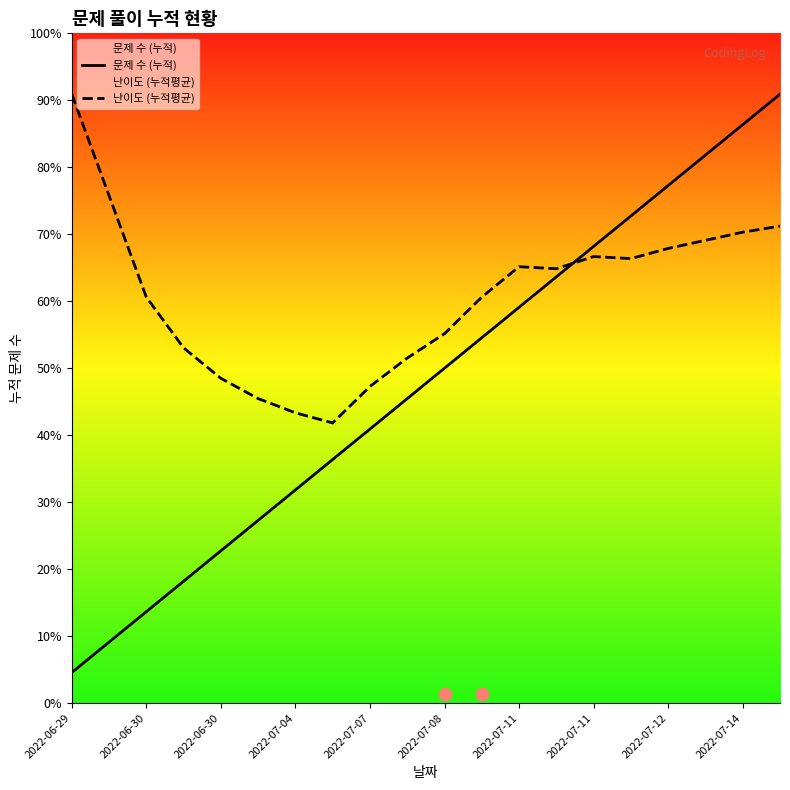

Which series has the widest spread of Y values?

문제 수 (누적)